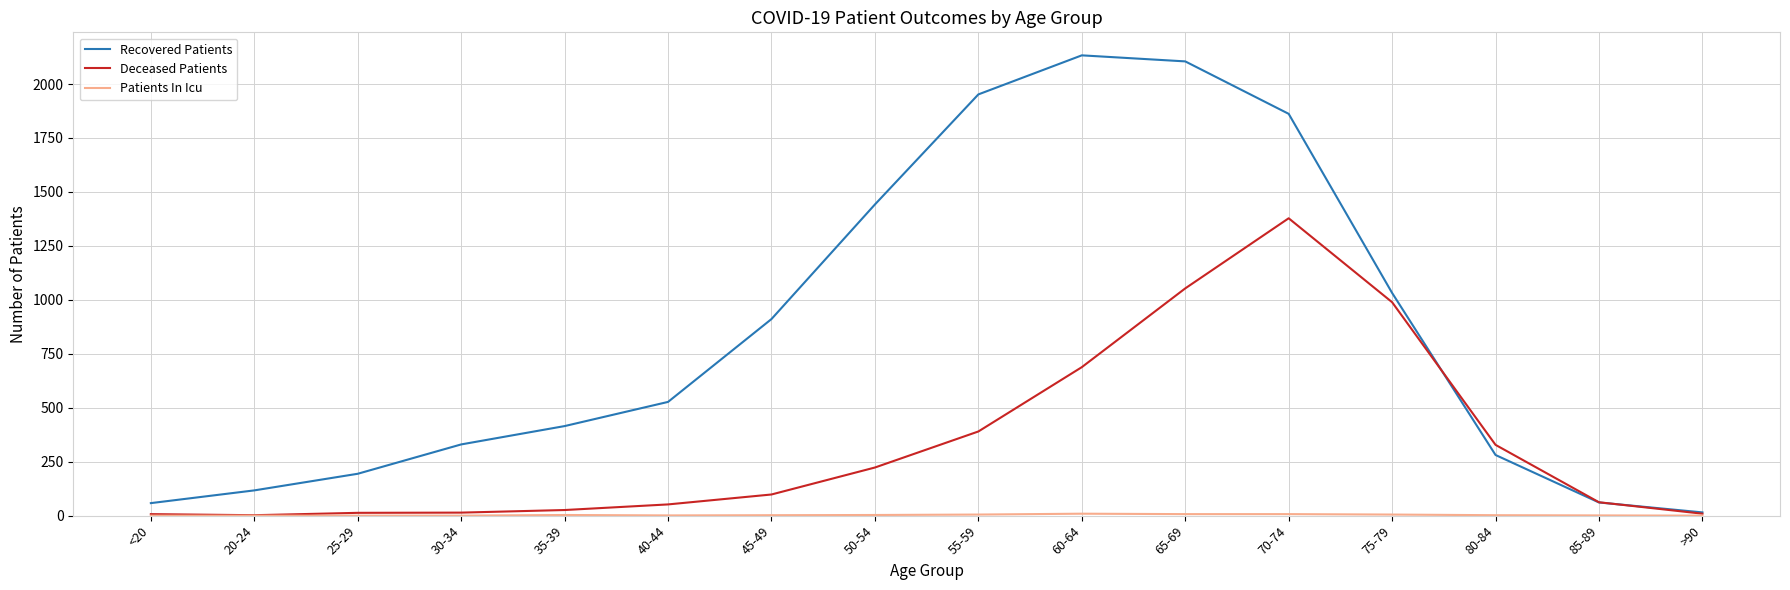

Between 60-64 and 80-84, which series saw the biggest shift?

Recovered Patients